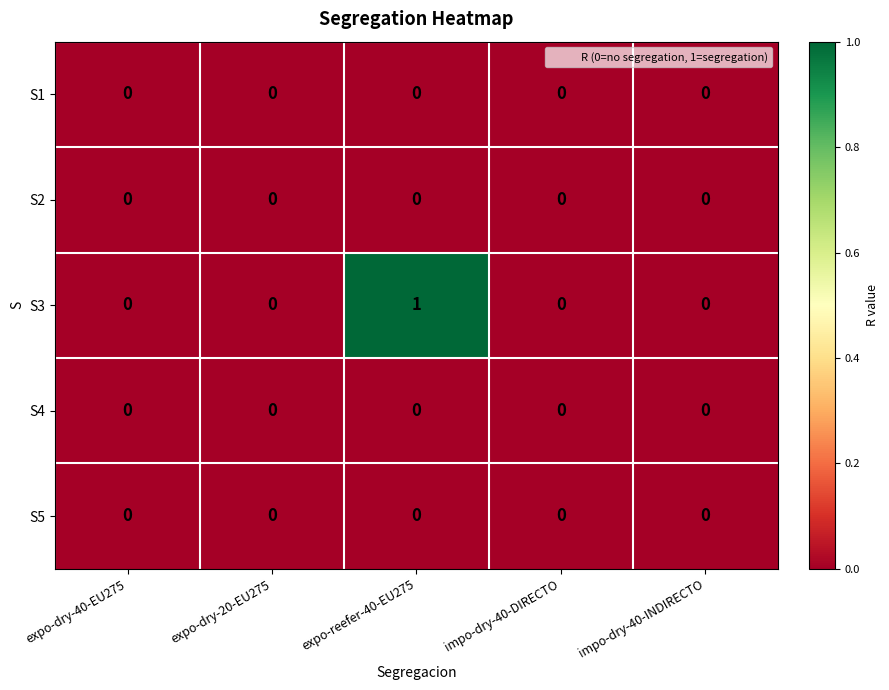

Which series has the largest range (max minus min)?

S3